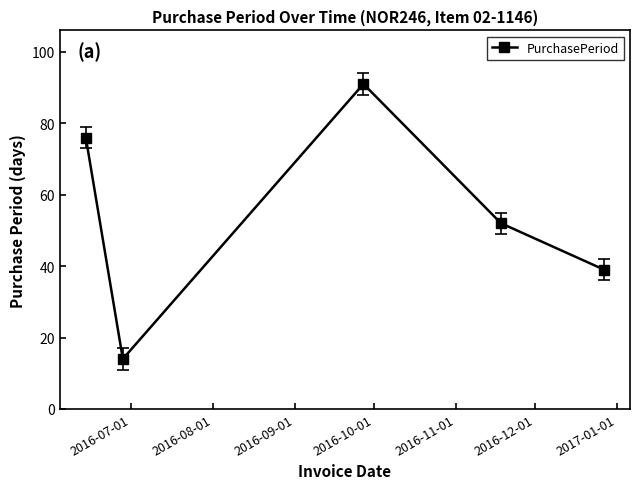

What is the sum of all values?

272